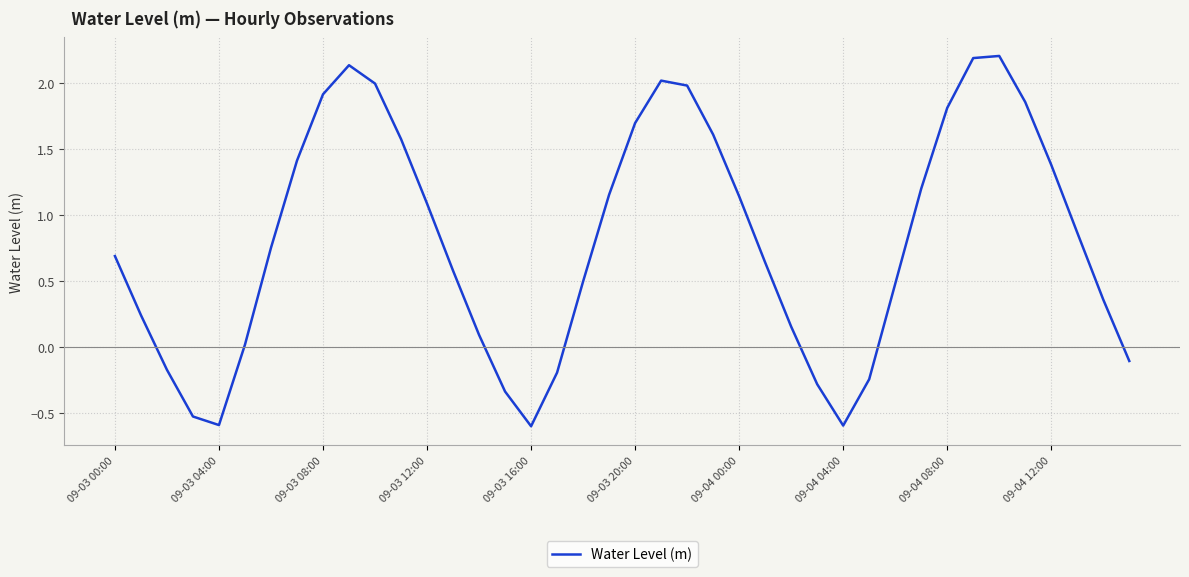

What is the difference between the maximum and minimum values?

2.8